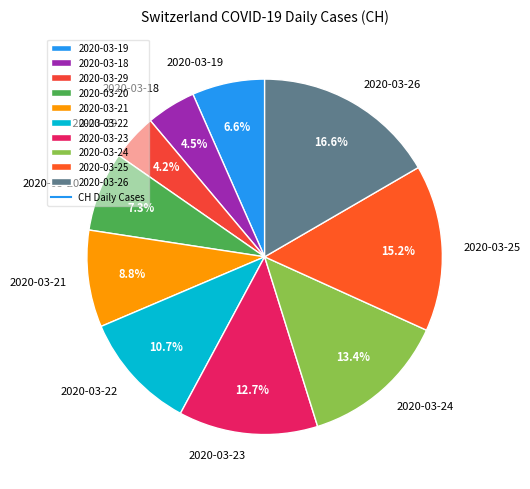

Is it true that 2020-03-25 is 22% of the pie?

False